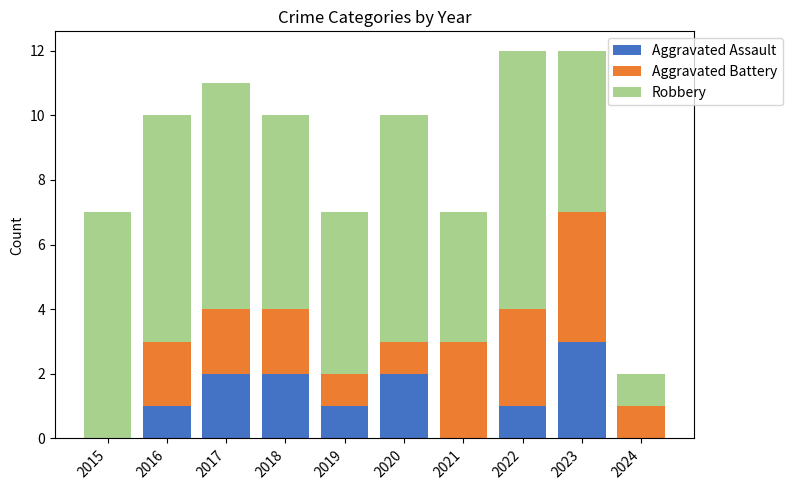

What is the total value across all series at 2016?

10